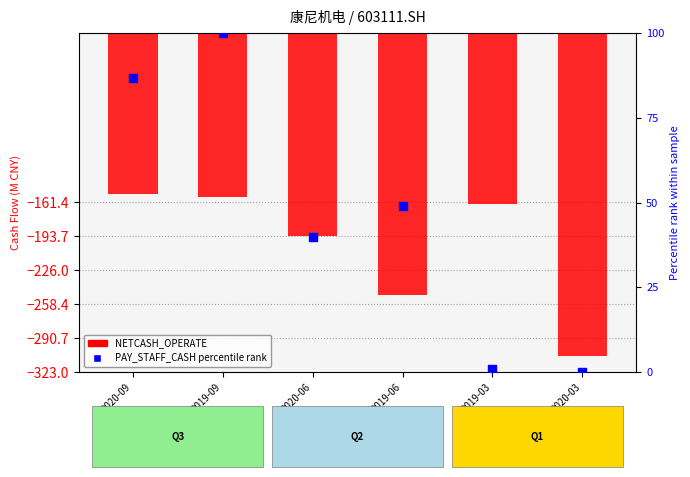

At which category is the sum across all series the highest?

2019-09